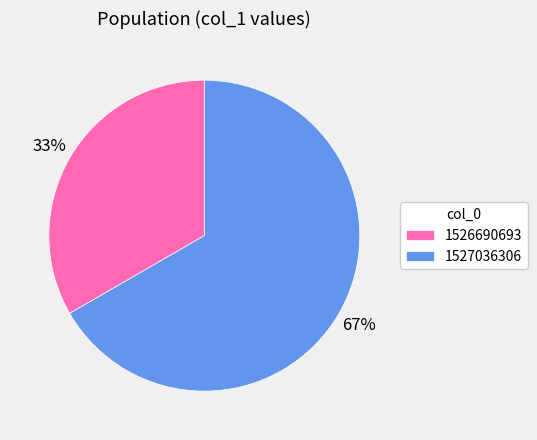

To the nearest percent, what percentage of the pie is 1526690693?

33%